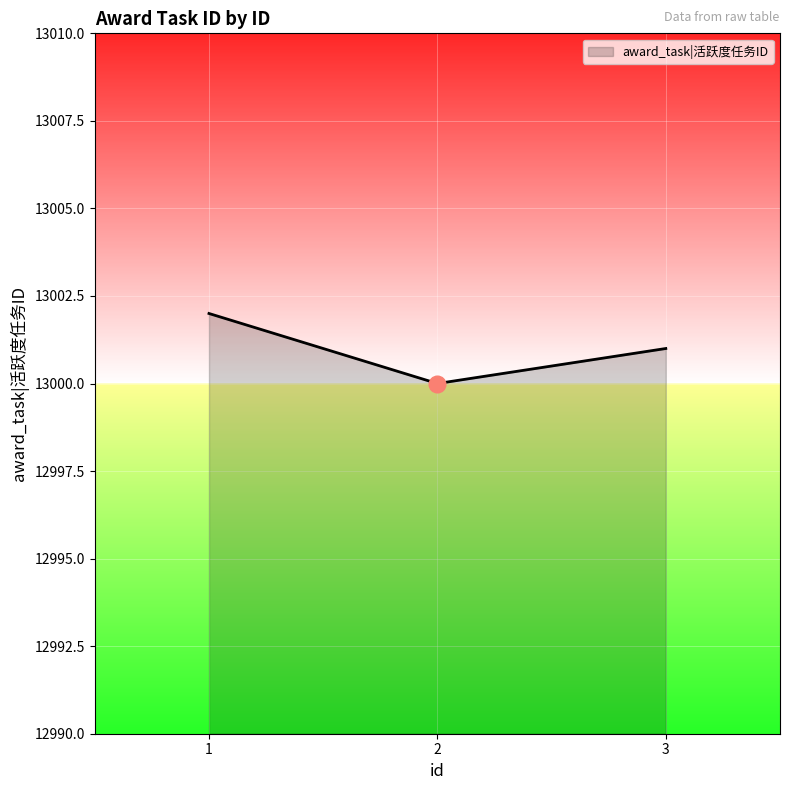

What is the ratio of the value at 3 to the value at 2?

1.0